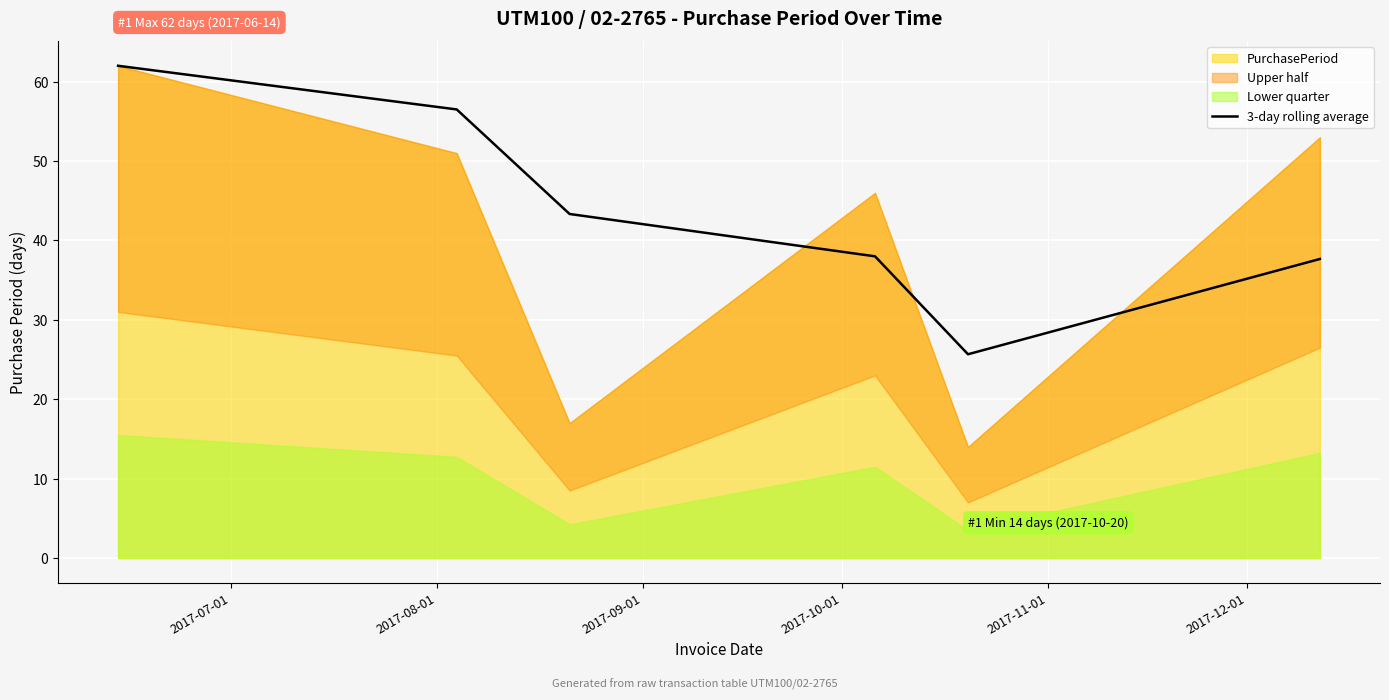

Is it true that the value at 2017-08-01 is 18.5?

False